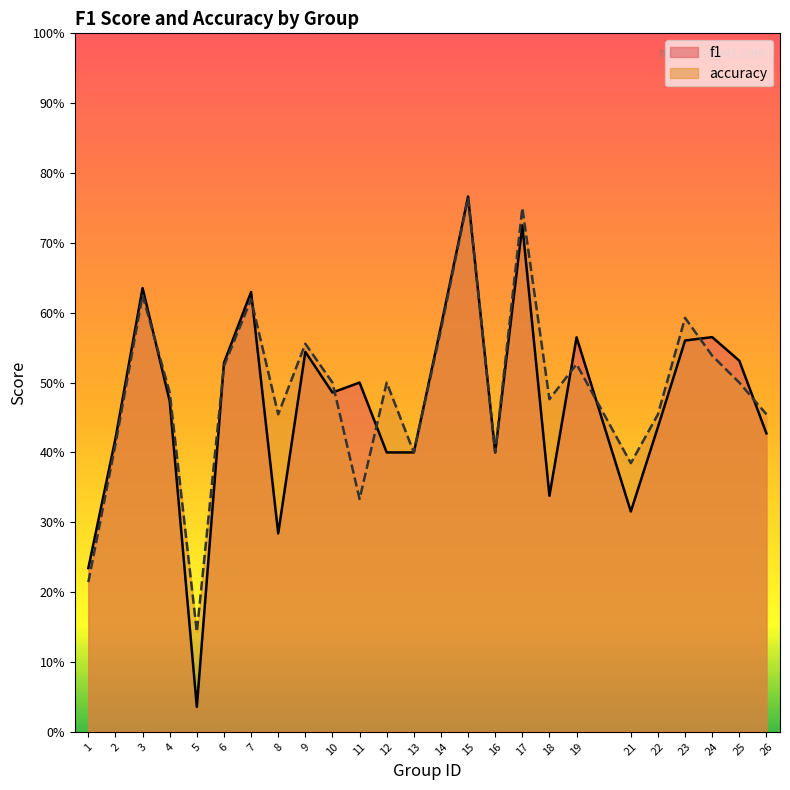

Is it true that accuracy equals 0.2 at 1?

True